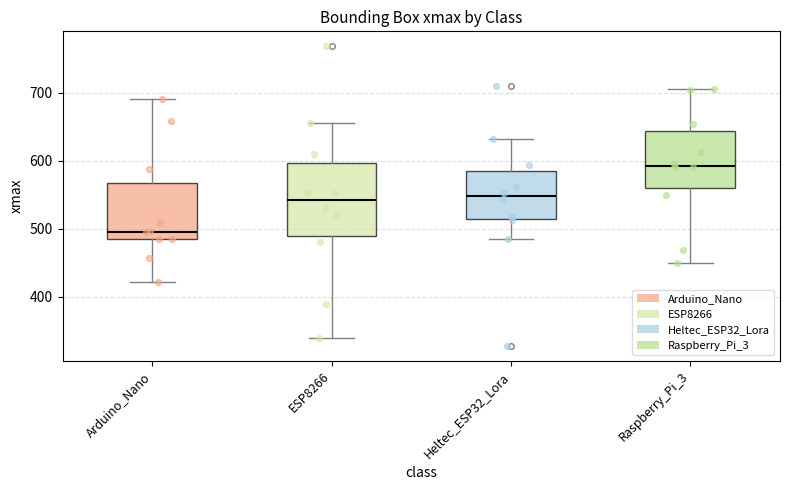

Reading left to right, read every box against the y-axis: the position of its median line, the range the box covers, and the ends of its whiskers. The values are not printed on the chart, so give them approximately, as read against the axis.

Arduino_Nano: median 500, box 490 to 570, whiskers 420 to 690
ESP8266: median 540, box 490 to 600, whiskers 340 to 660
Heltec_ESP32_Lora: median 550, box 510 to 590, whiskers 490 to 630
Raspberry_Pi_3: median 590, box 560 to 640, whiskers 450 to 710